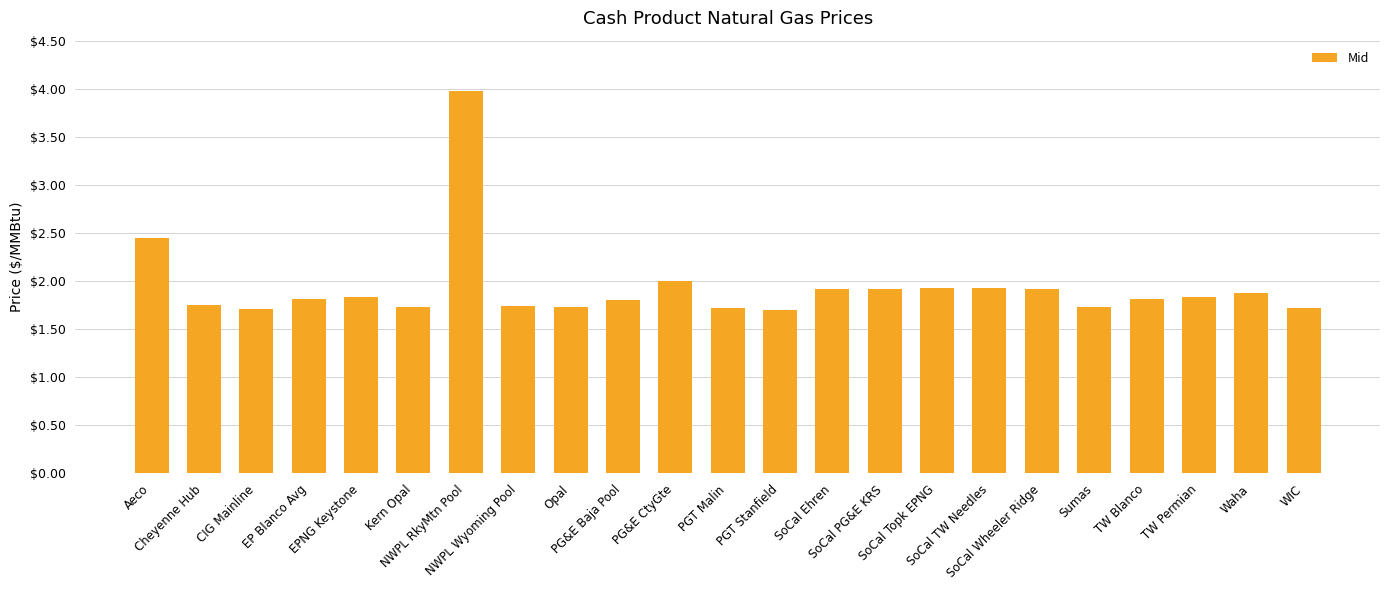

What is the change in value from Kern Opal to Waha?

+0.1